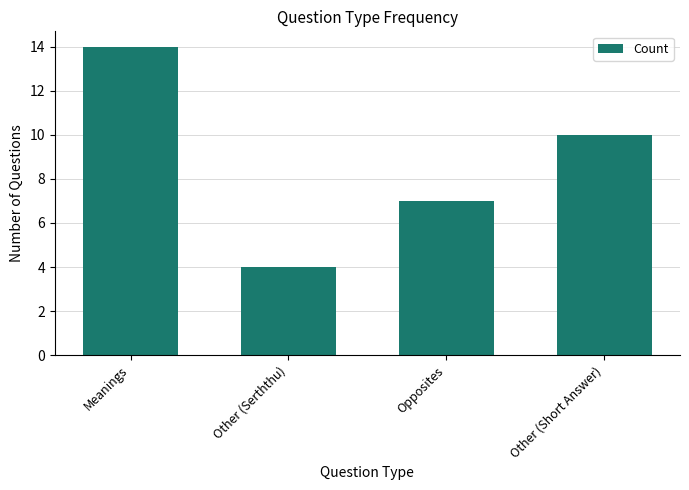

Approximately how many times larger is the value at Opposites compared to Meanings?

0.5